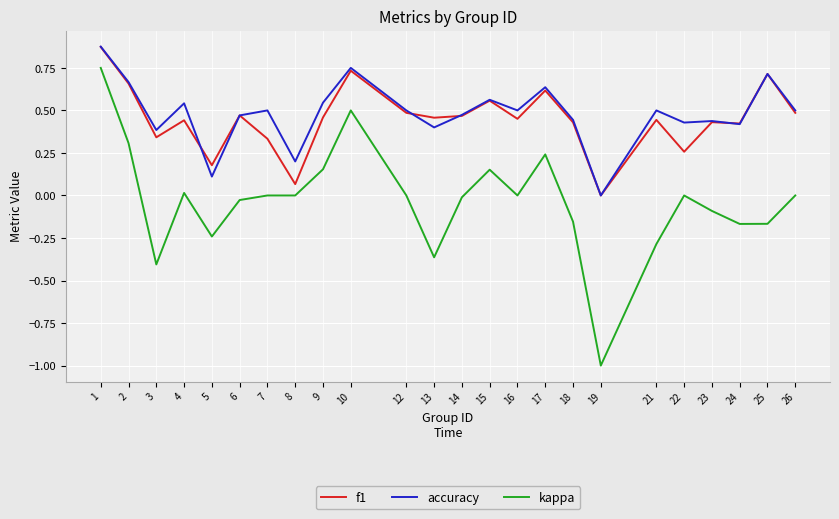

True or false: accuracy and kappa cross at least once.

False